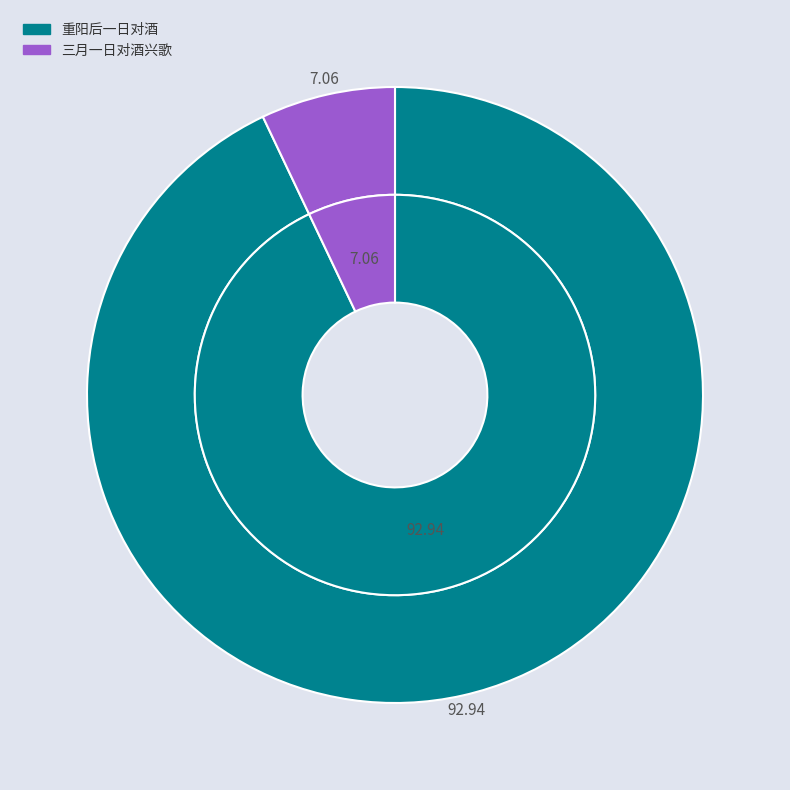

How many slices are in this pie chart?

2